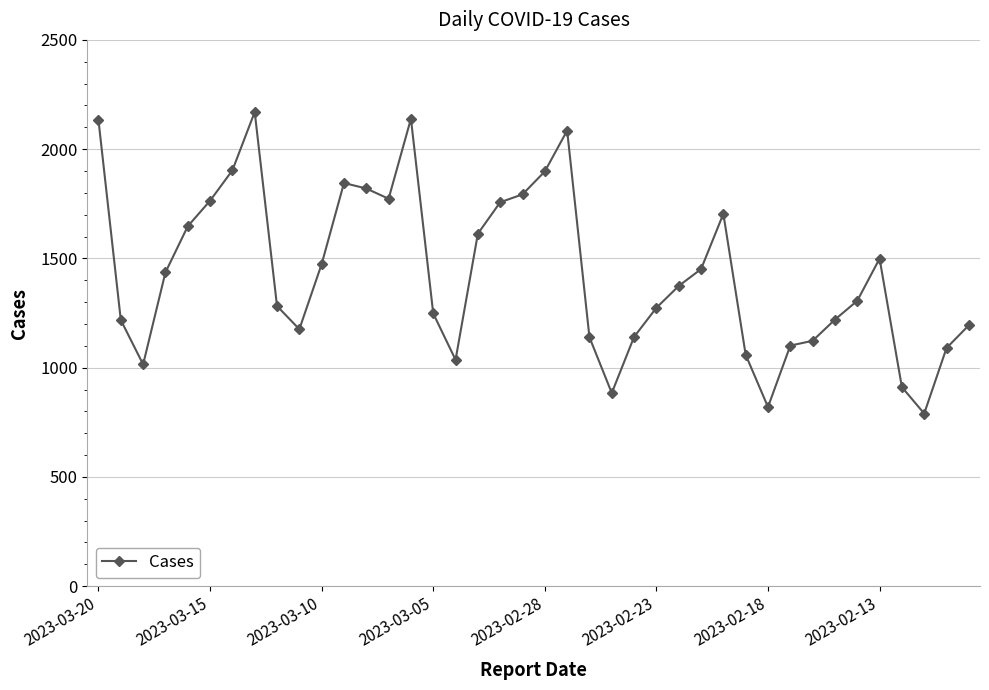

What is the value of the 20th point from the left?

1793